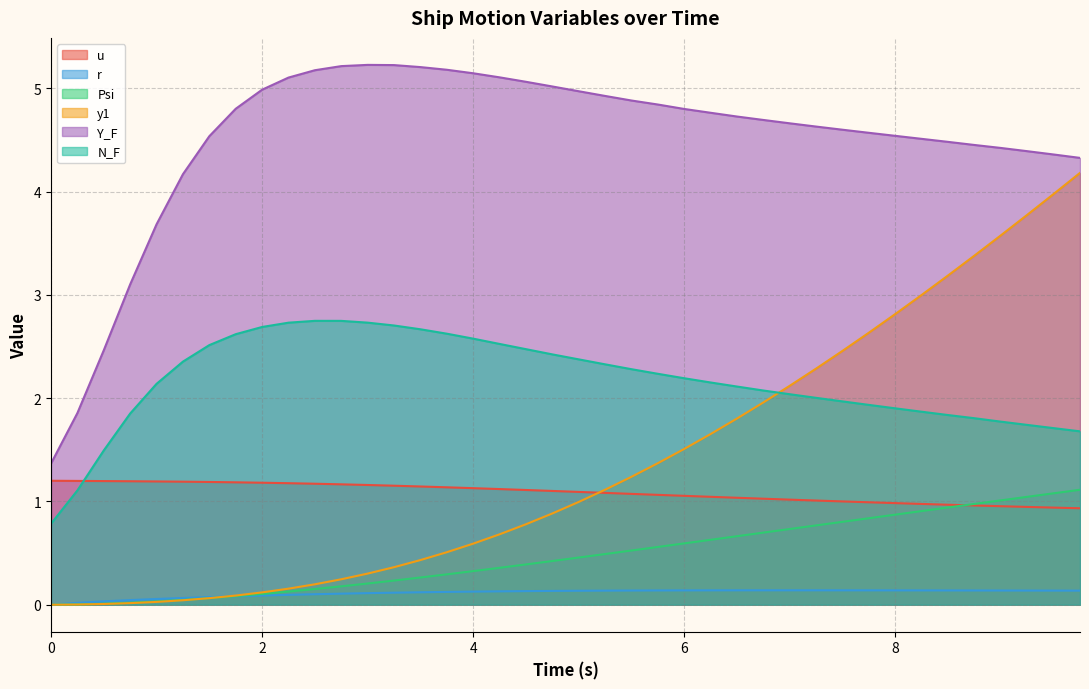

Where does the N_F series first go above 2?

1.0